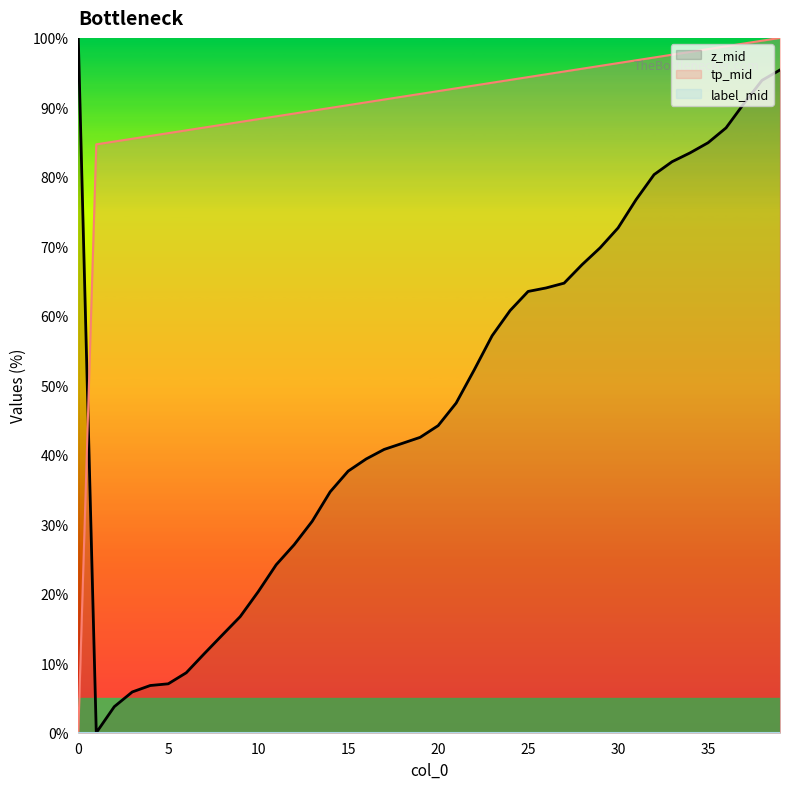

Reading left to right, extract all data points from this chart.

z_mid: 0=100.0	1=0.0	2=3.7	3=5.9	4=6.8	5=7.0	6=8.6	7=11.4	8=14.1	9=16.7	10=20.3	11=24.2	12=27.1	13=30.4	14=34.7	15=37.7	16=39.4	17=40.8	18=41.6	19=42.5	20=44.2	21=47.4	22=52.2	23=57.1	24=60.8	25=63.5	26=64.0	27=64.7	28=67.4	29=69.8	30=72.6	31=76.7	32=80.3	33=82.2	34=83.5	35=84.9	36=87.0	37=90.6	38=93.9	39=95.4
tp_mid: 0=0.0	1=84.7	2=85.1	3=85.5	4=85.9	5=86.3	6=86.7	7=87.1	8=87.5	9=87.9	10=88.3	11=88.7	12=89.1	13=89.5	14=89.9	15=90.3	16=90.7	17=91.1	18=91.5	19=91.9	20=92.3	21=92.7	22=93.1	23=93.5	24=94.0	25=94.4	26=94.8	27=95.2	28=95.6	29=96.0	30=96.4	31=96.8	32=97.2	33=97.6	34=98.0	35=98.4	36=98.8	37=99.2	38=99.6	39=100.0